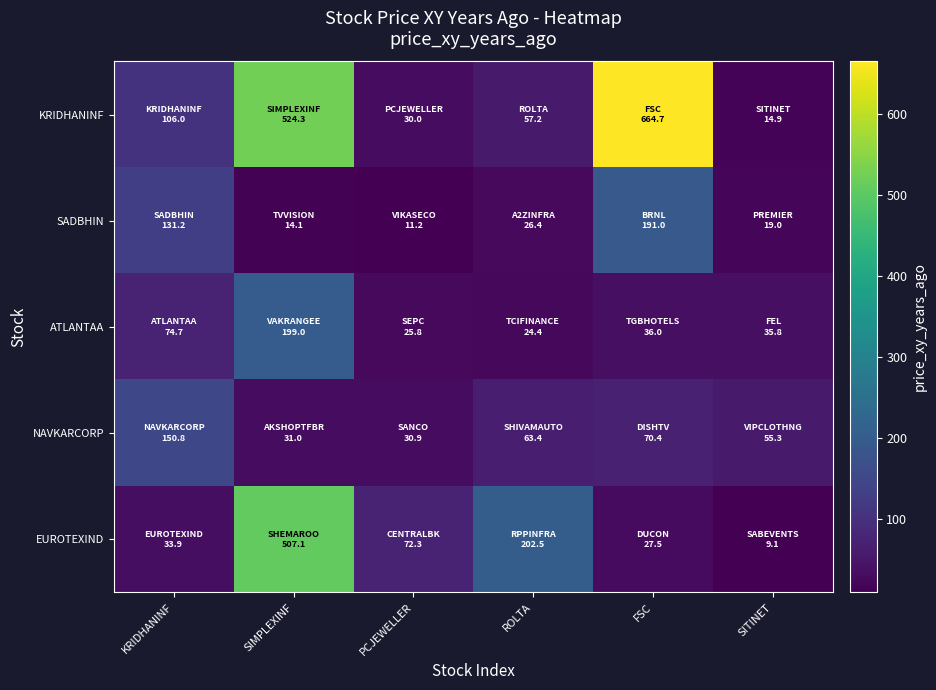

At how many categories does at least one series exceed 502?

2